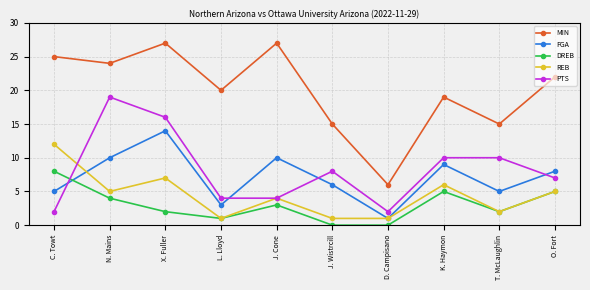

How many lines are shown in the chart?

5